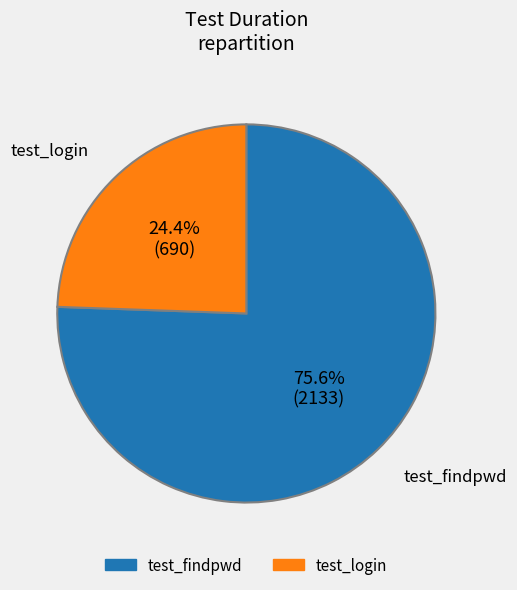

What percentage is the test_login slice, to the nearest percent?

24%